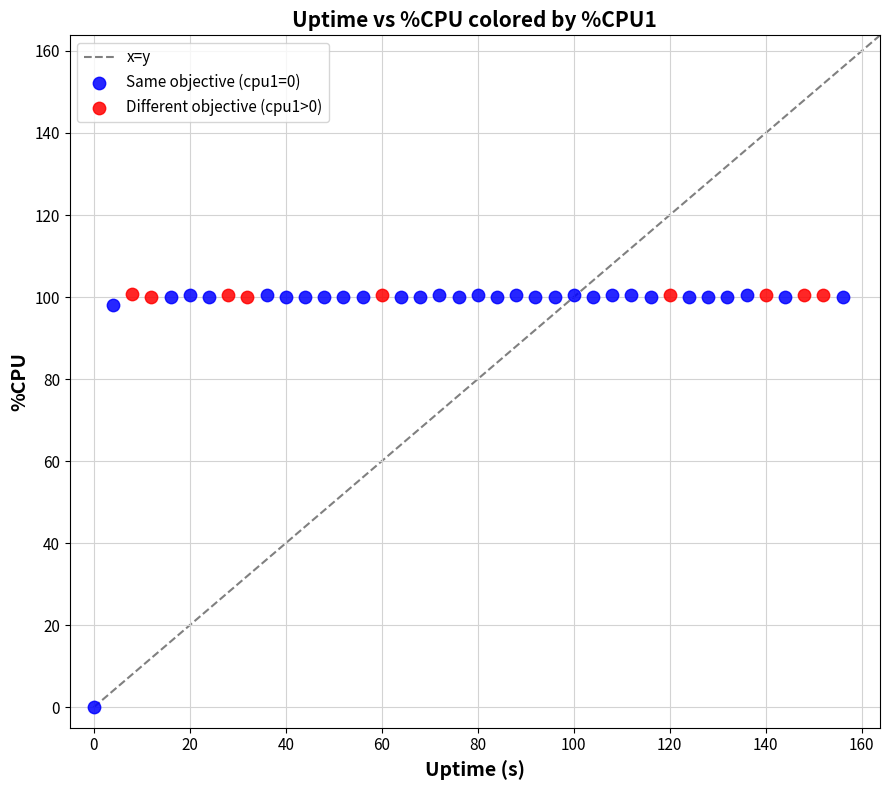

Which series has the widest spread of Y values?

Same objective (cpu1=0)